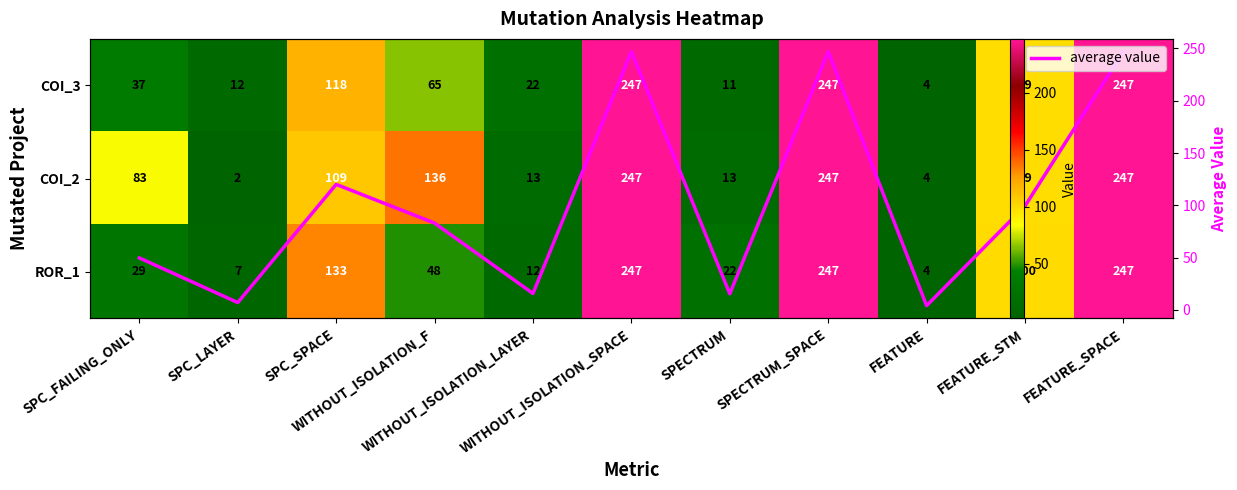

List the labels in order of COI_3 value, smallest first.

FEATURE, SPECTRUM, SPC_LAYER, WITHOUT_ISOLATION_LAYER, SPC_FAILING_ONLY, WITHOUT_ISOLATION_F, FEATURE_STM, SPC_SPACE, WITHOUT_ISOLATION_SPACE, SPECTRUM_SPACE, FEATURE_SPACE